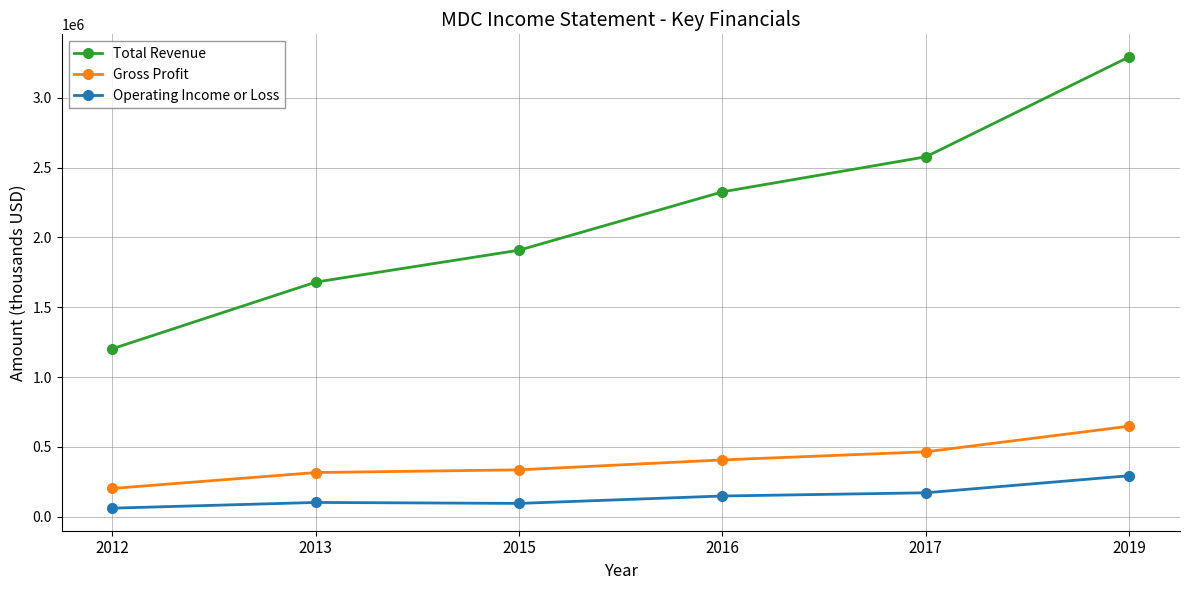

List the labels in order of Total Revenue value, smallest first.

2012, 2013, 2015, 2016, 2017, 2019